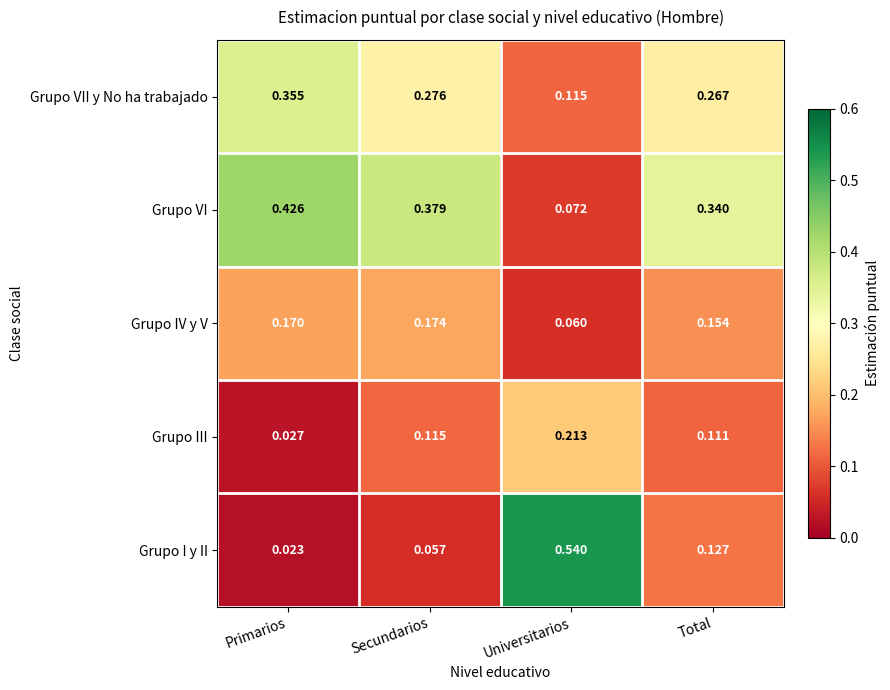

Which series changed the most between Secundarios and Universitarios?

Grupo I y II